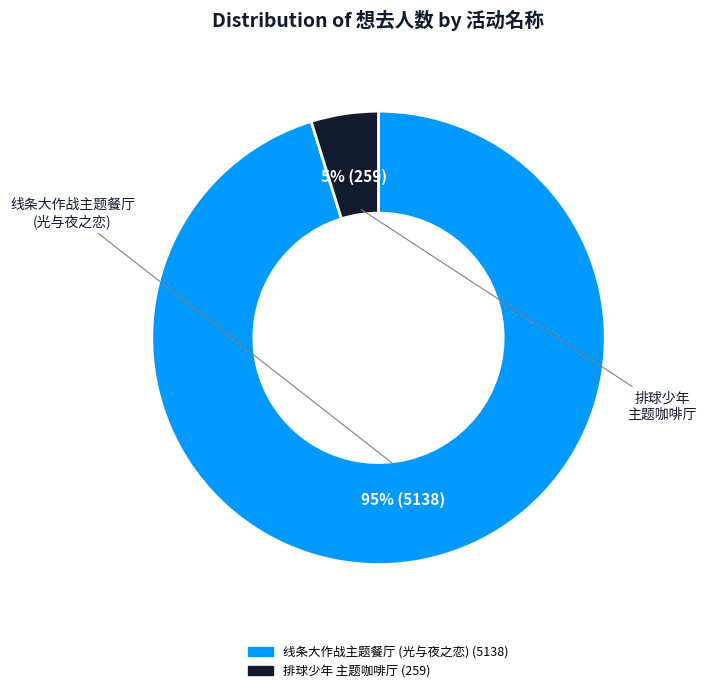

Is there a majority slice in this chart?

Yes